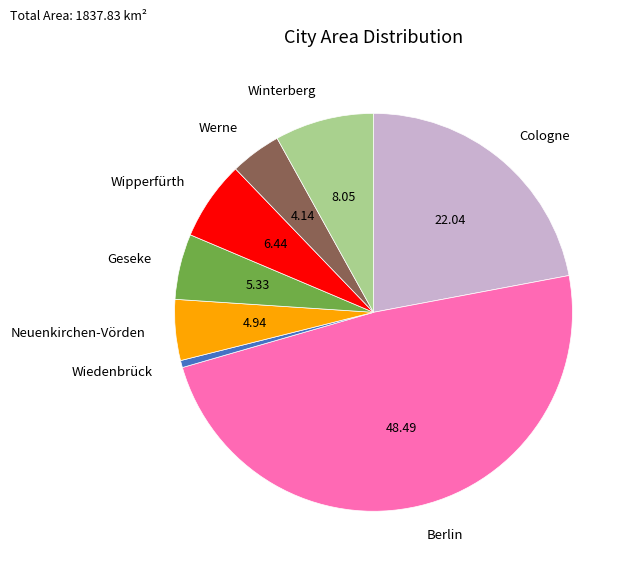

Is there any slice that represents more than half of the pie?

No